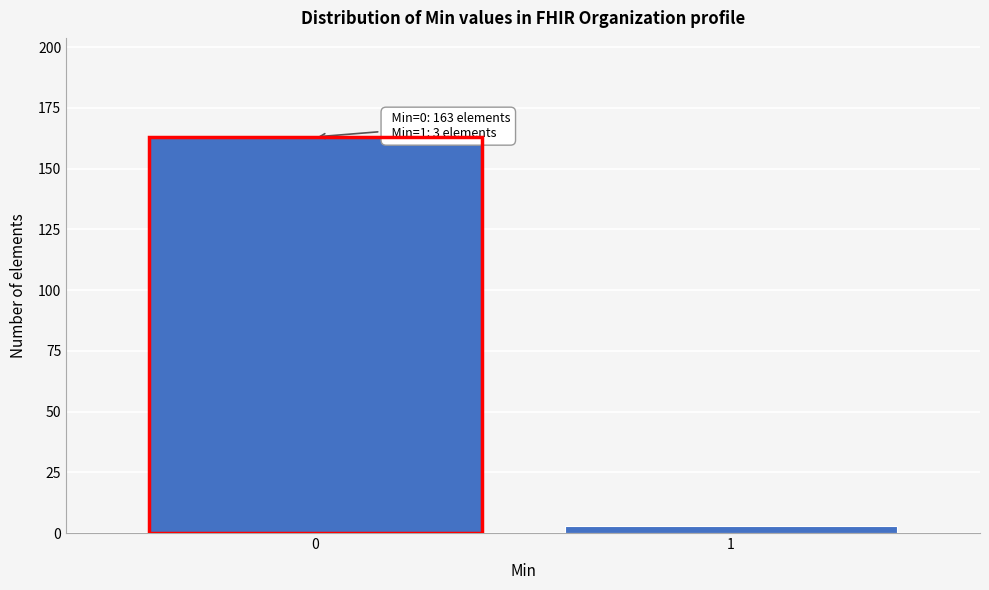

Reading left to right, extract all data points from this chart.

163	3